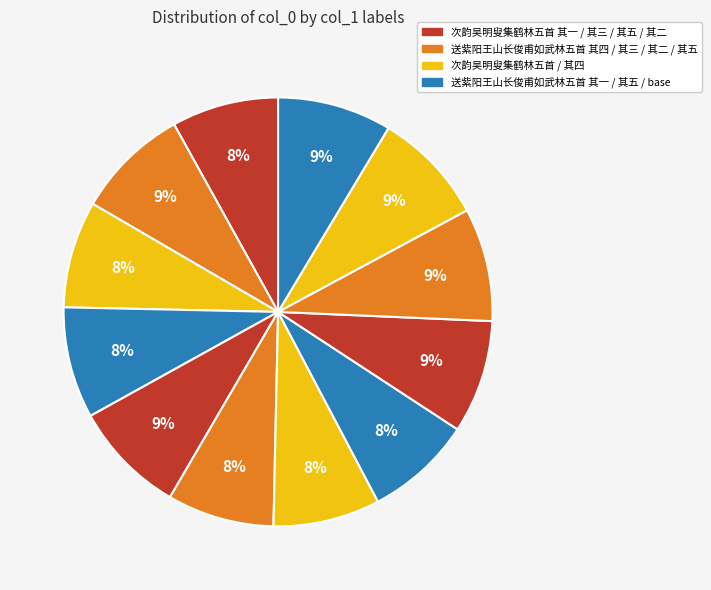

Rank the categories by value from highest to lowest.

送紫阳王山长俊甫如武林五首, 送紫阳王山长俊甫如武林五首 其一, 送紫阳王山长俊甫如武林五首 其二, 送紫阳王山长俊甫如武林五首 其三, 送紫阳王山长俊甫如武林五首 其四, 送紫阳王山长俊甫如武林五首 其五, 次韵吴明叟集鹤林五首, 次韵吴明叟集鹤林五首 其五, 次韵吴明叟集鹤林五首 其四, 次韵吴明叟集鹤林五首 其三, 次韵吴明叟集鹤林五首 其二, 次韵吴明叟集鹤林五首 其一